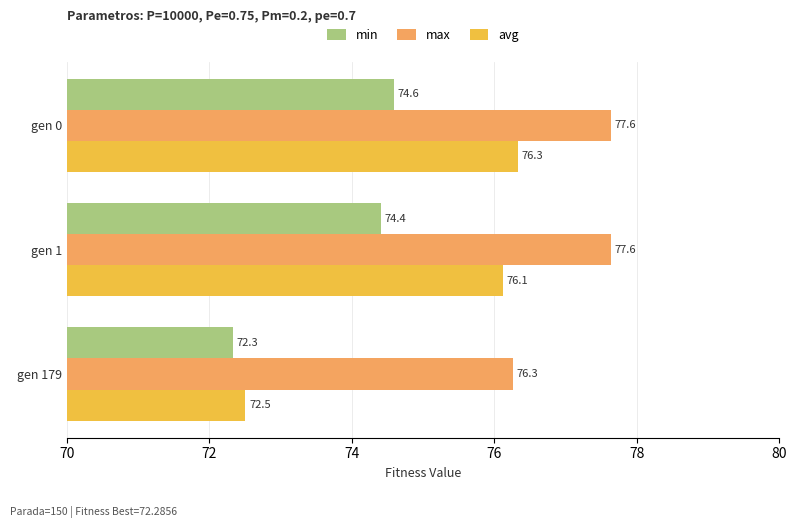

At how many categories does at least one series exceed 74?

3